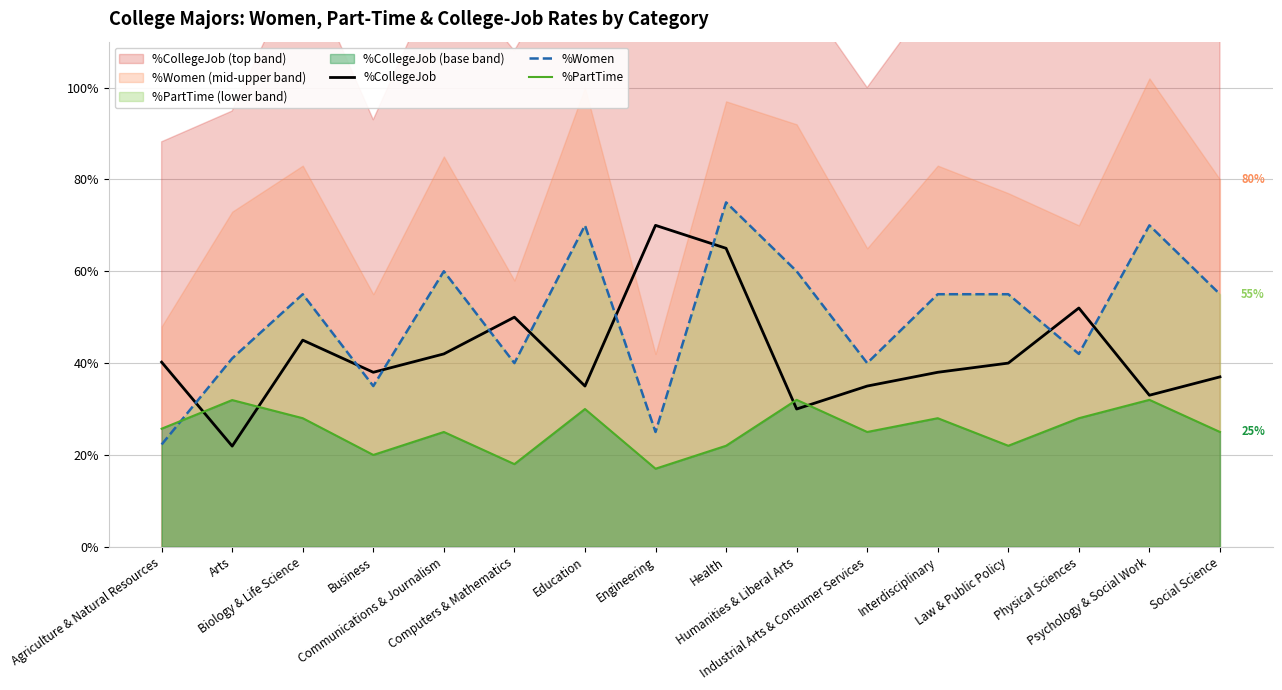

True or false: %CollegeJob and %Women intersect in this chart.

True